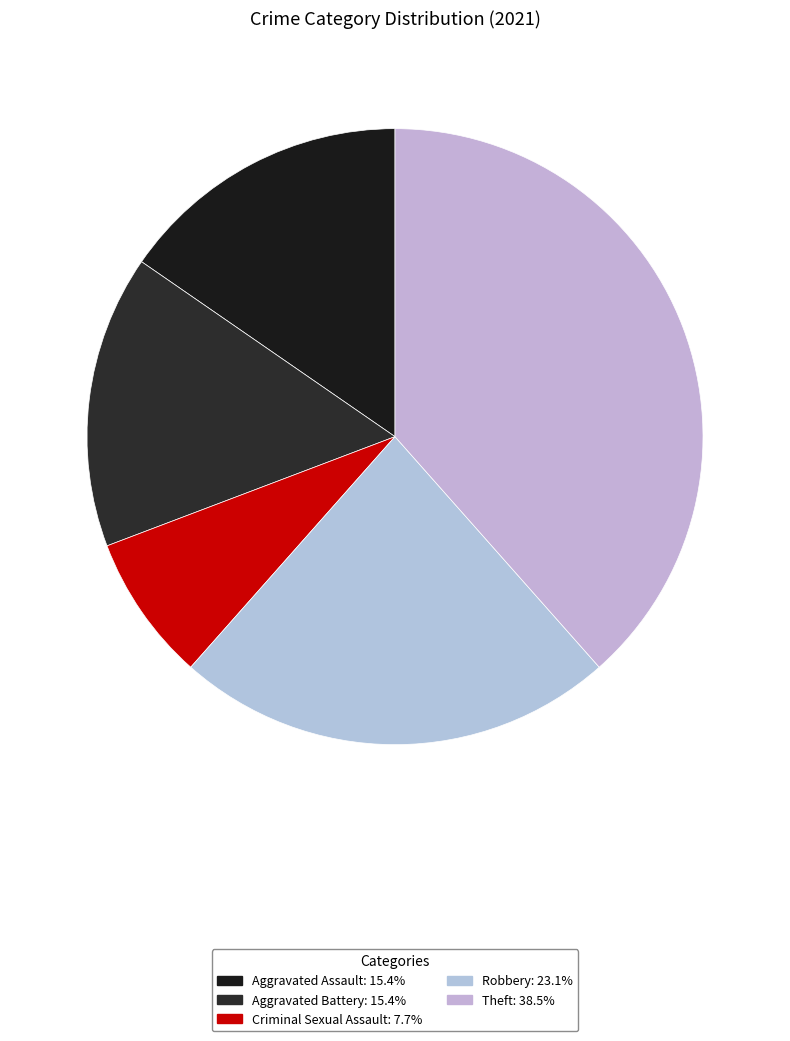

What is the total percentage of Aggravated Battery and Robbery?

38.5%